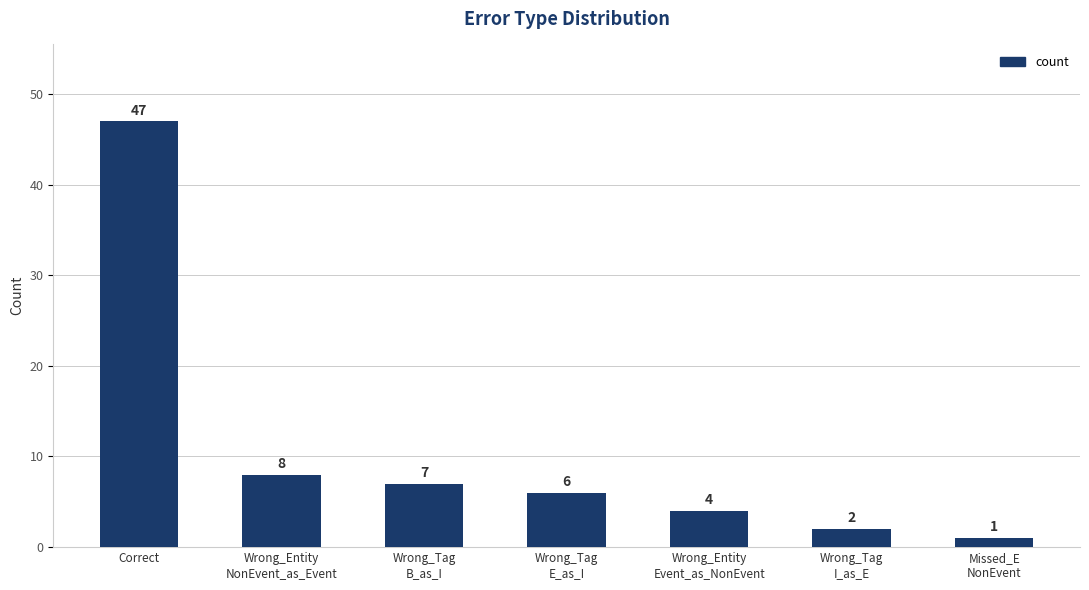

True or false: the data shows 47 at Correct.

True